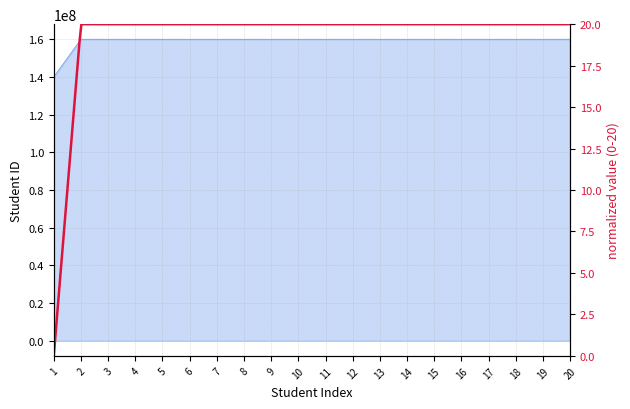

Rank the categories by value from lowest to highest.

1, 2, 3, 4, 5, 6, 7, 8, 9, 10, 11, 12, 13, 14, 15, 16, 17, 18, 19, 20